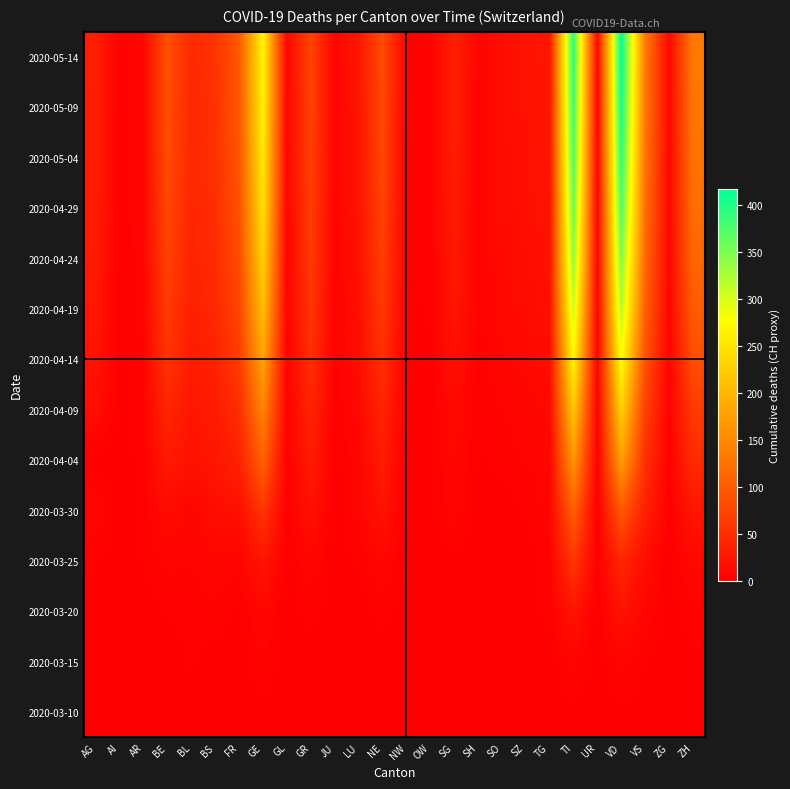

Reading left to right, transcribe all the data shown in this chart.

2020-03-10: AG=0	AI=0	AR=0	BE=0	BL=1	BS=0	FR=0	GE=1	GL=0	GR=0	JU=0	LU=0	NE=0	NW=0	OW=0	SG=0	SH=0	SO=0	SZ=0	TG=0	TI=1	UR=0	VD=1	VS=0	ZG=0	ZH=0
2020-03-15: AG=0	AI=0	AR=0	BE=0	BL=2	BS=0	FR=0	GE=4	GL=0	GR=0	JU=0	LU=0	NE=0	NW=0	OW=0	SG=0	SH=0	SO=0	SZ=0	TG=0	TI=6	UR=0	VD=6	VS=2	ZG=0	ZH=1
2020-03-20: AG=1	AI=0	AR=0	BE=2	BL=3	BS=4	FR=1	GE=9	GL=0	GR=3	JU=0	LU=0	NE=3	NW=0	OW=0	SG=0	SH=0	SO=0	SZ=0	TG=3	TI=22	UR=0	VD=21	VS=7	ZG=0	ZH=4
2020-03-25: AG=2	AI=0	AR=2	BE=6	BL=5	BS=8	FR=6	GE=23	GL=0	GR=8	JU=0	LU=2	NE=9	NW=0	OW=0	SG=1	SH=0	SO=1	SZ=0	TG=3	TI=60	UR=0	VD=42	VS=15	ZG=0	ZH=10
2020-03-30: AG=8	AI=0	AR=2	BE=13	BL=7	BS=15	FR=17	GE=58	GL=2	GR=19	JU=0	LU=6	NE=20	NW=0	OW=0	SG=7	SH=0	SO=0	SZ=2	TG=6	TI=105	UR=0	VD=97	VS=35	ZG=1	ZH=24
2020-04-04: AG=0	AI=0	AR=3	BE=28	BL=19	BS=24	FR=37	GE=106	GL=2	GR=30	JU=0	LU=7	NE=30	NW=0	OW=0	SG=9	SH=1	SO=3	SZ=5	TG=7	TI=165	UR=1	VD=175	VS=53	ZG=2	ZH=48
2020-04-09: AG=15	AI=0	AR=4	BE=42	BL=24	BS=30	FR=50	GE=145	GL=3	GR=40	JU=2	LU=10	NE=40	NW=0	OW=1	SG=12	SH=2	SO=5	SZ=7	TG=10	TI=220	UR=2	VD=230	VS=70	ZG=3	ZH=65
2020-04-14: AG=20	AI=1	AR=5	BE=55	BL=30	BS=38	FR=65	GE=180	GL=4	GR=50	JU=3	LU=14	NE=52	NW=1	OW=1	SG=18	SH=3	SO=8	SZ=10	TG=14	TI=270	UR=3	VD=280	VS=90	ZG=5	ZH=85
2020-04-19: AG=25	AI=1	AR=6	BE=65	BL=35	BS=44	FR=75	GE=210	GL=5	GR=58	JU=4	LU=17	NE=62	NW=1	OW=2	SG=23	SH=4	SO=10	SZ=13	TG=17	TI=310	UR=4	VD=320	VS=105	ZG=6	ZH=100
2020-04-24: AG=28	AI=1	AR=7	BE=72	BL=38	BS=48	FR=82	GE=230	GL=5	GR=63	JU=5	LU=19	NE=68	NW=2	OW=2	SG=27	SH=4	SO=12	SZ=15	TG=19	TI=340	UR=5	VD=350	VS=115	ZG=7	ZH=112
2020-04-29: AG=30	AI=2	AR=8	BE=78	BL=41	BS=51	FR=88	GE=245	GL=6	GR=67	JU=5	LU=21	NE=73	NW=2	OW=3	SG=30	SH=5	SO=13	SZ=17	TG=21	TI=360	UR=5	VD=375	VS=122	ZG=8	ZH=120
2020-05-04: AG=32	AI=2	AR=8	BE=82	BL=43	BS=53	FR=92	GE=256	GL=6	GR=70	JU=6	LU=22	NE=77	NW=2	OW=3	SG=32	SH=5	SO=14	SZ=18	TG=22	TI=375	UR=6	VD=393	VS=128	ZG=8	ZH=126
2020-05-09: AG=33	AI=2	AR=9	BE=85	BL=44	BS=55	FR=95	GE=263	GL=7	GR=72	JU=6	LU=23	NE=80	NW=3	OW=3	SG=34	SH=5	SO=15	SZ=19	TG=23	TI=386	UR=6	VD=407	VS=132	ZG=9	ZH=130
2020-05-14: AG=34	AI=2	AR=9	BE=87	BL=45	BS=56	FR=97	GE=268	GL=7	GR=74	JU=6	LU=24	NE=82	NW=3	OW=4	SG=35	SH=6	SO=15	SZ=20	TG=24	TI=394	UR=7	VD=418	VS=135	ZG=9	ZH=133